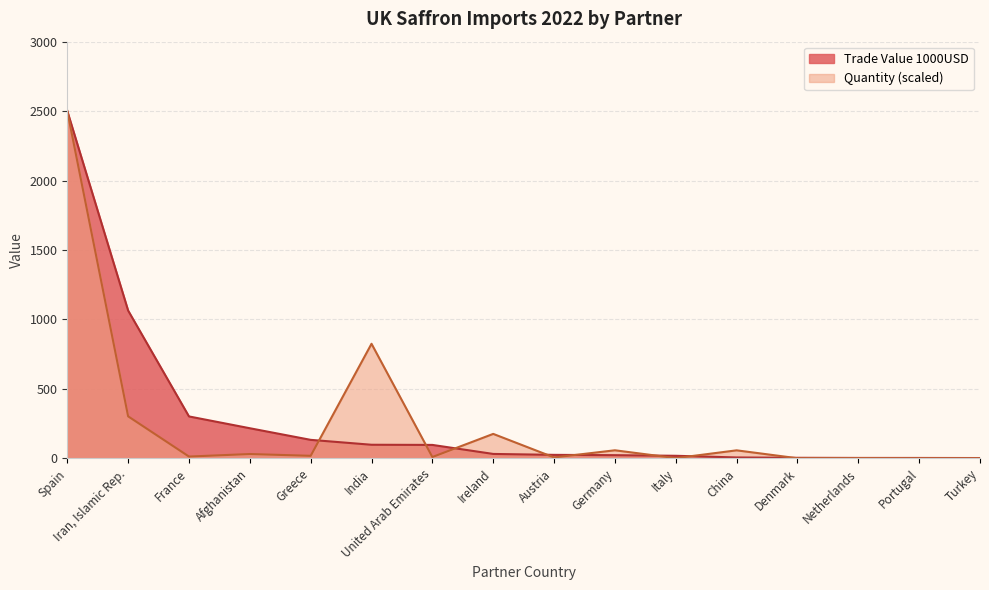

Does the chart display data point markers on the line(s)?

No